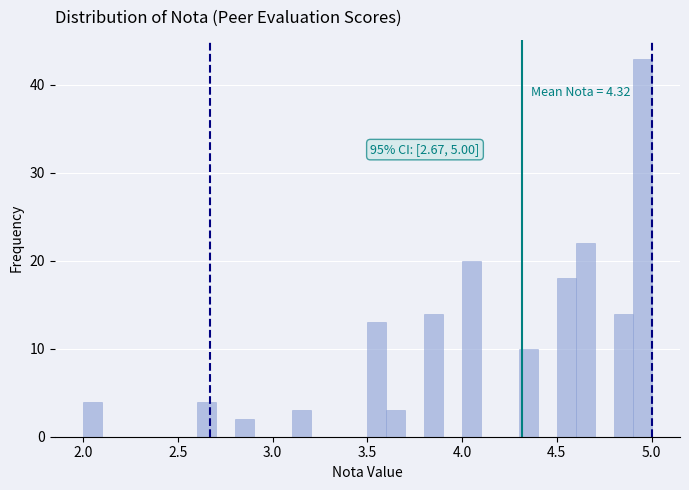

Read against the x-axis, roughly where is the centre of the tallest bar?

4.95